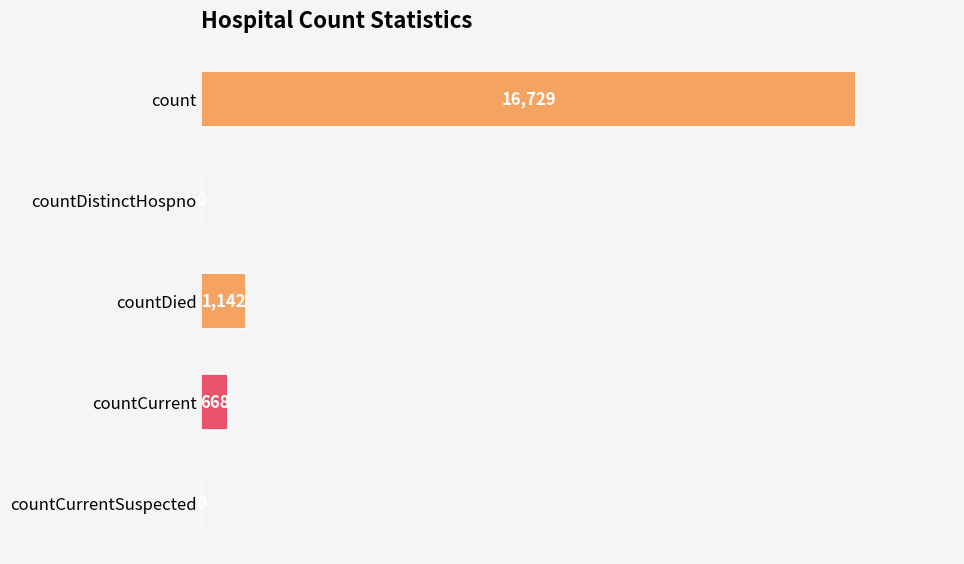

At which label is the value closest to 8364?

countDied